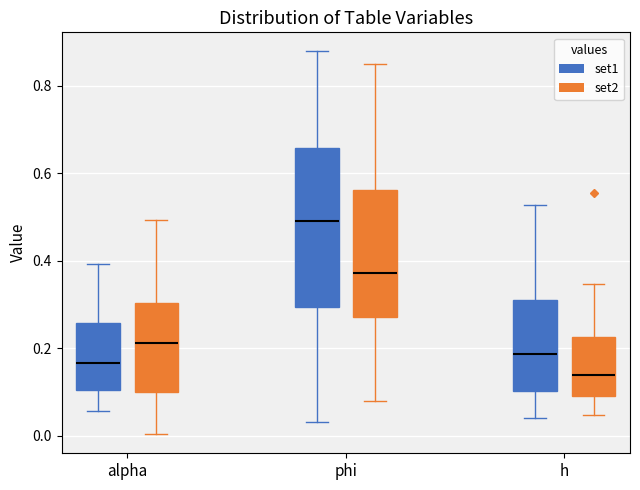

Reading left to right, read every box against the y-axis: the position of its median line, the range the box covers, and the ends of its whiskers. The values are not printed on the chart, so give them approximately, as read against the axis.

alpha (set1): median 0.16, box 0.10 to 0.26, whiskers 0.06 to 0.40
alpha (set2): median 0.22, box 0.10 to 0.30, whiskers 0.00 to 0.50
phi (set1): median 0.48, box 0.30 to 0.66, whiskers 0.04 to 0.88
phi (set2): median 0.38, box 0.28 to 0.56, whiskers 0.08 to 0.86
h (set1): median 0.18, box 0.10 to 0.30, whiskers 0.04 to 0.52
h (set2): median 0.14, box 0.10 to 0.22, whiskers 0.04 to 0.34